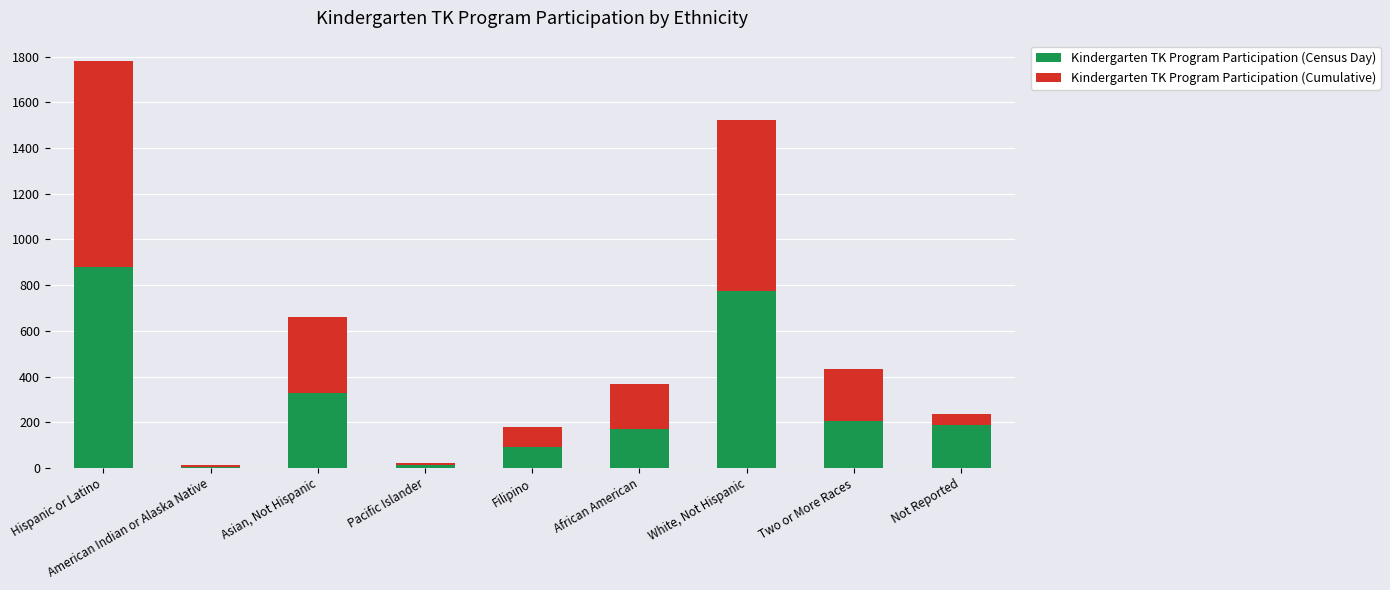

How many data points in Kindergarten TK Program Participation (Census Day) are less than 188?

4